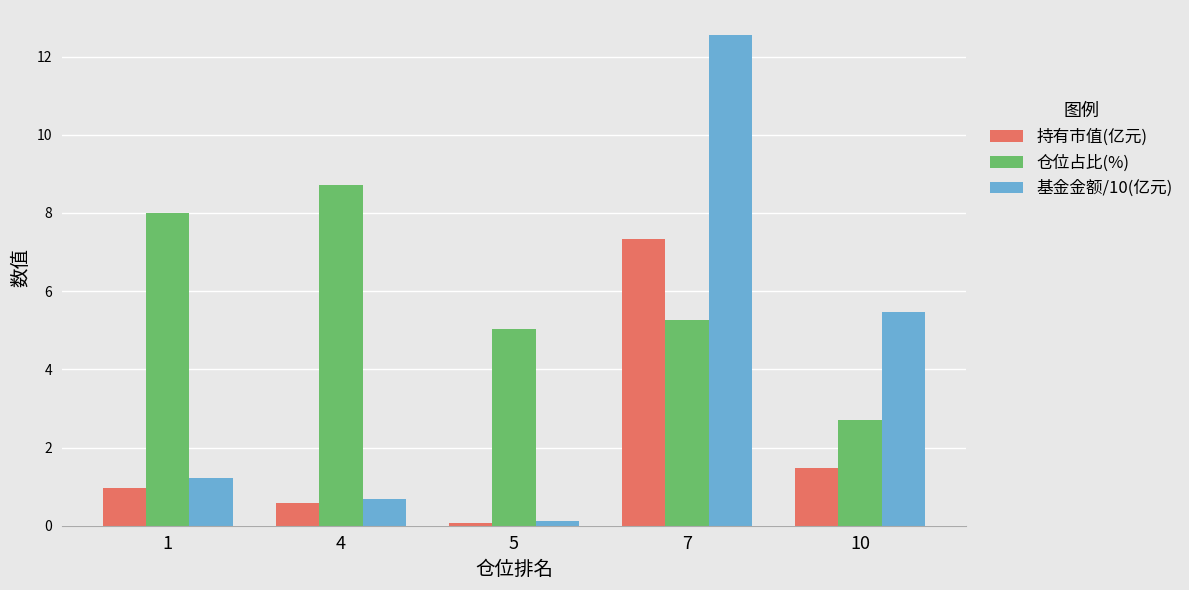

What is the difference between the second highest and minimum values in the 仓位占比(%) series?

5.3